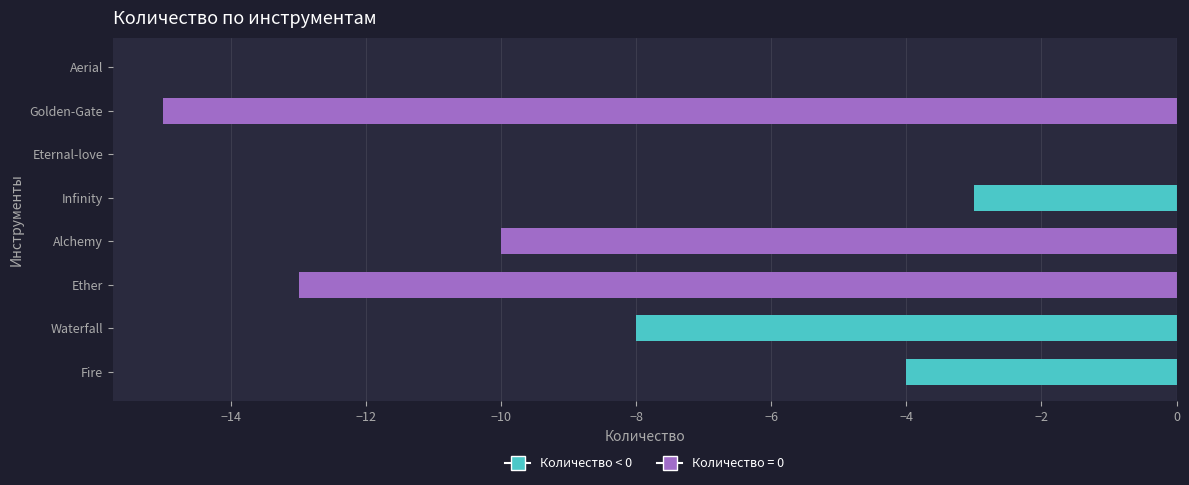

How many distinct data groups are displayed?

1